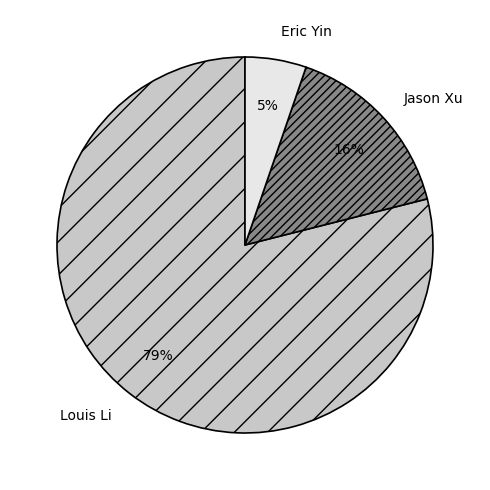

How many slices are in this pie chart?

3